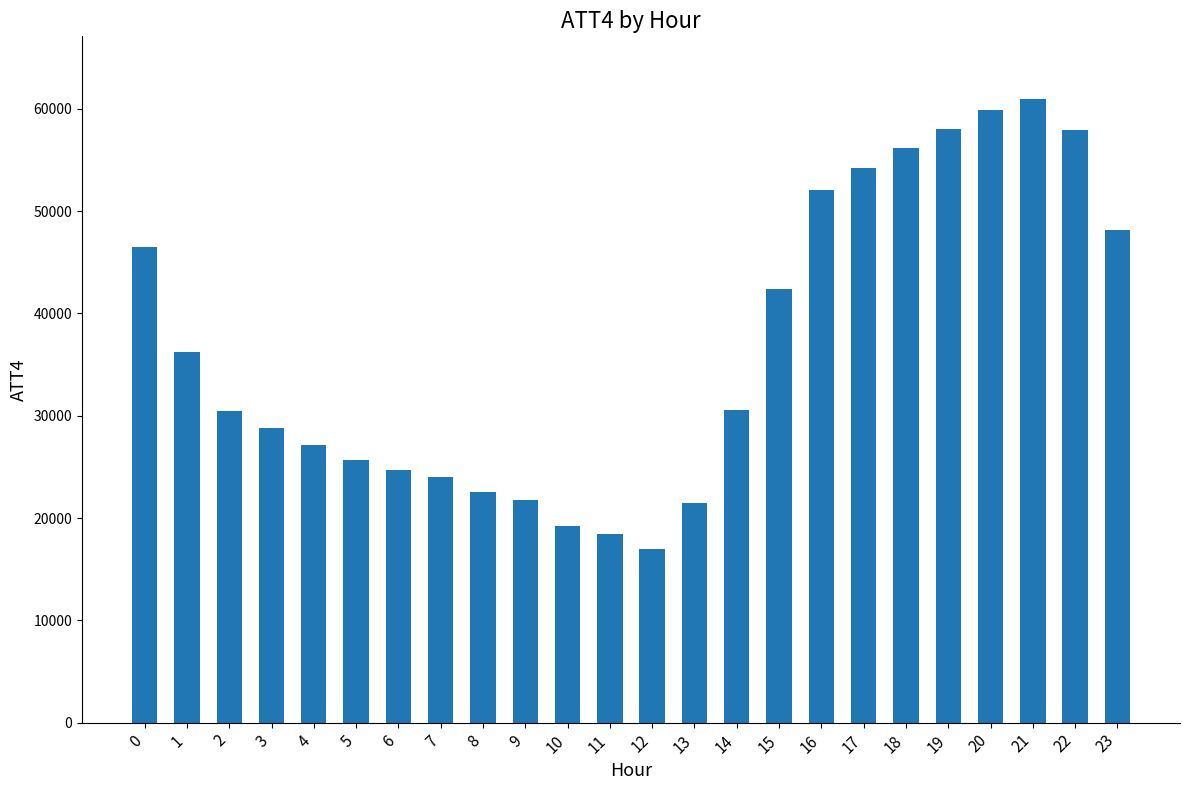

True or false: the data shows 34351 at 6.

False